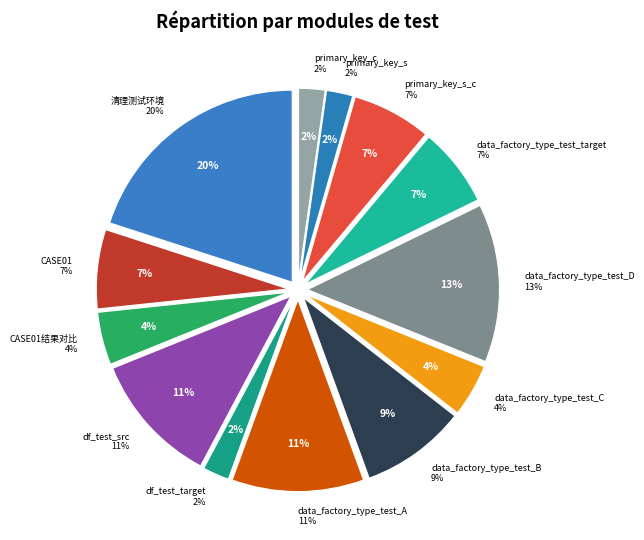

Which category has the biggest portion of the pie?

清理测试环境